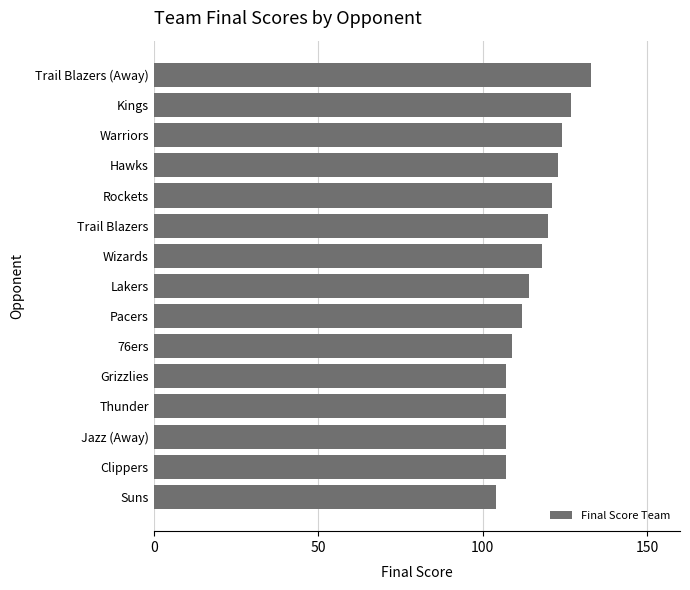

What is the change in value from Thunder to Wizards?

+11